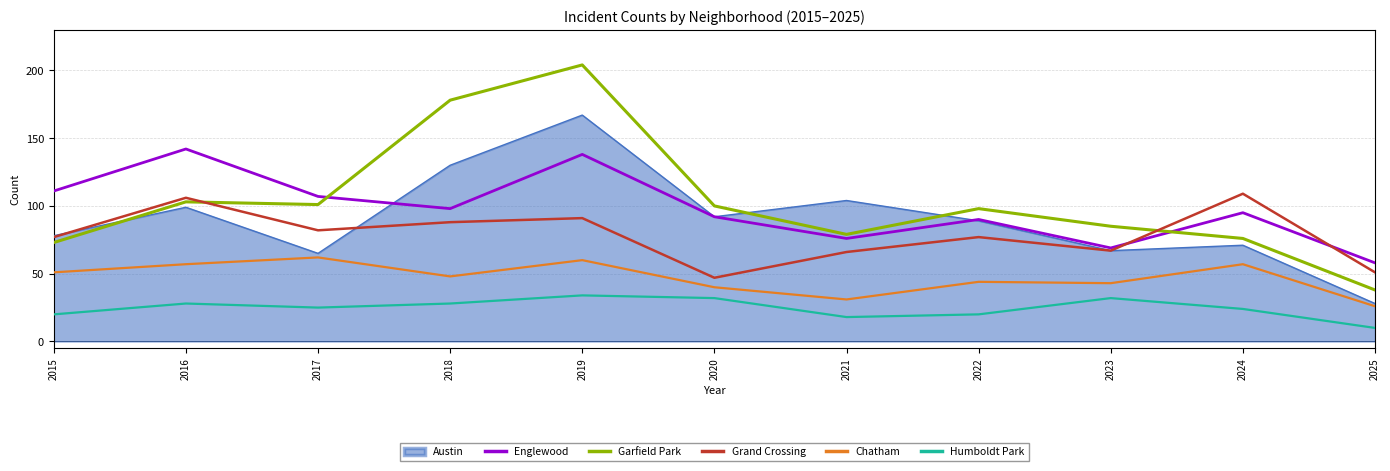

At which category does Chatham reach its first local peak?

2017